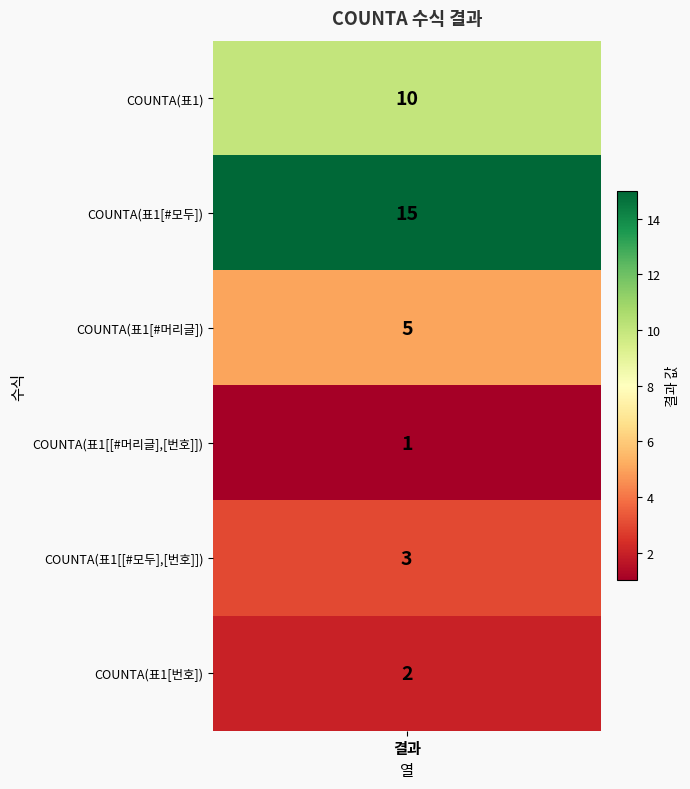

Reading left to right, transcribe all the data shown in this chart.

=COUNTA(표1)=10	=COUNTA(표1[#모두])=15	=COUNTA(표1[#머리글])=5	=COUNTA(표1[[#머리글],[번호]])=1	=COUNTA(표1[[#모두],[번호]])=3	=COUNTA(표1[번호])=2